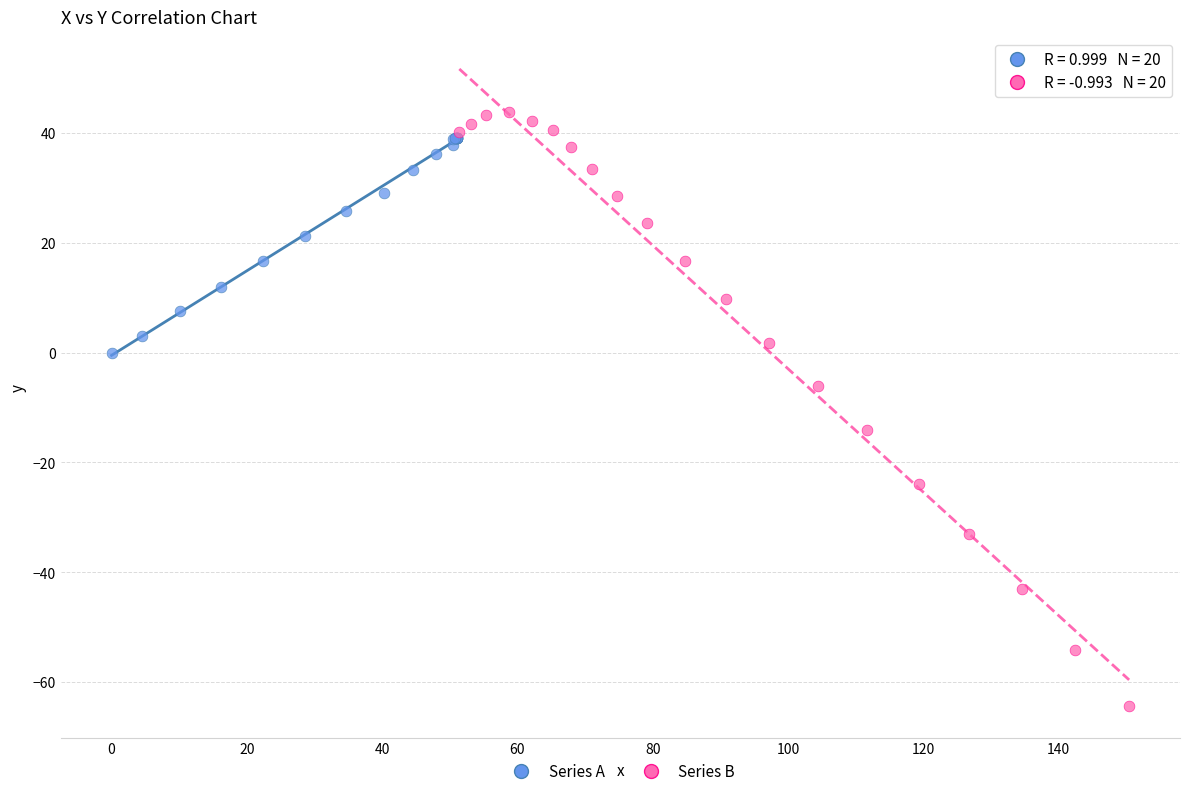

Which series reaches the minimum Y coordinate?

Series B